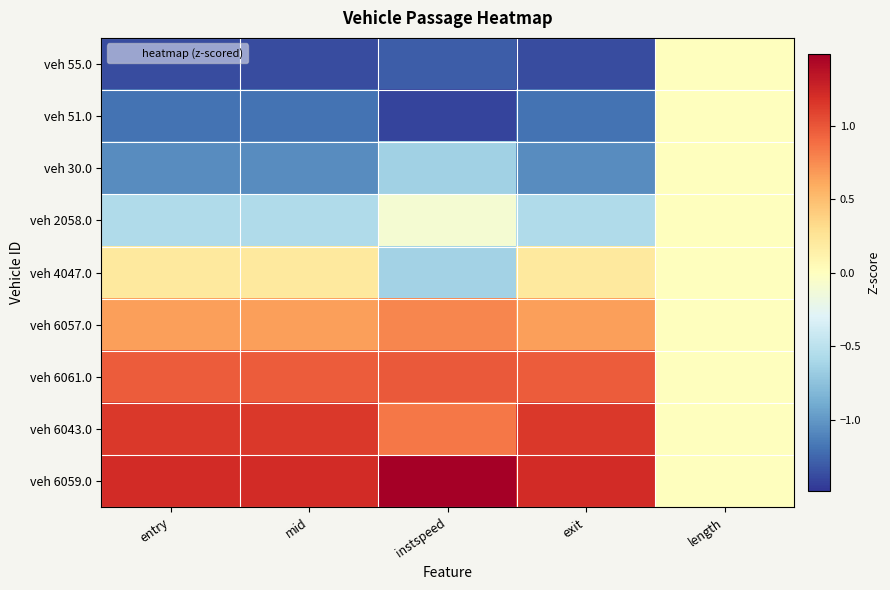

Reading left to right, what are all the values shown in this chart?

veh 55.0: entry=-1.4	mid=-1.4	instspeed=-1.3	exit=-1.4	length=0.0
veh 51.0: entry=-1.2	mid=-1.2	instspeed=-1.4	exit=-1.2	length=0.0
veh 30.0: entry=-1.1	mid=-1.1	instspeed=-0.6	exit=-1.1	length=0.0
veh 2058.0: entry=-0.6	mid=-0.6	instspeed=-0.1	exit=-0.6	length=0.0
veh 4047.0: entry=0.2	mid=0.2	instspeed=-0.6	exit=0.2	length=0.0
veh 6057.0: entry=0.7	mid=0.7	instspeed=0.8	exit=0.7	length=0.0
veh 6061.0: entry=1.0	mid=1.0	instspeed=1.0	exit=1.0	length=0.0
veh 6043.0: entry=1.1	mid=1.1	instspeed=0.8	exit=1.1	length=0.0
veh 6059.0: entry=1.2	mid=1.2	instspeed=1.5	exit=1.2	length=0.0